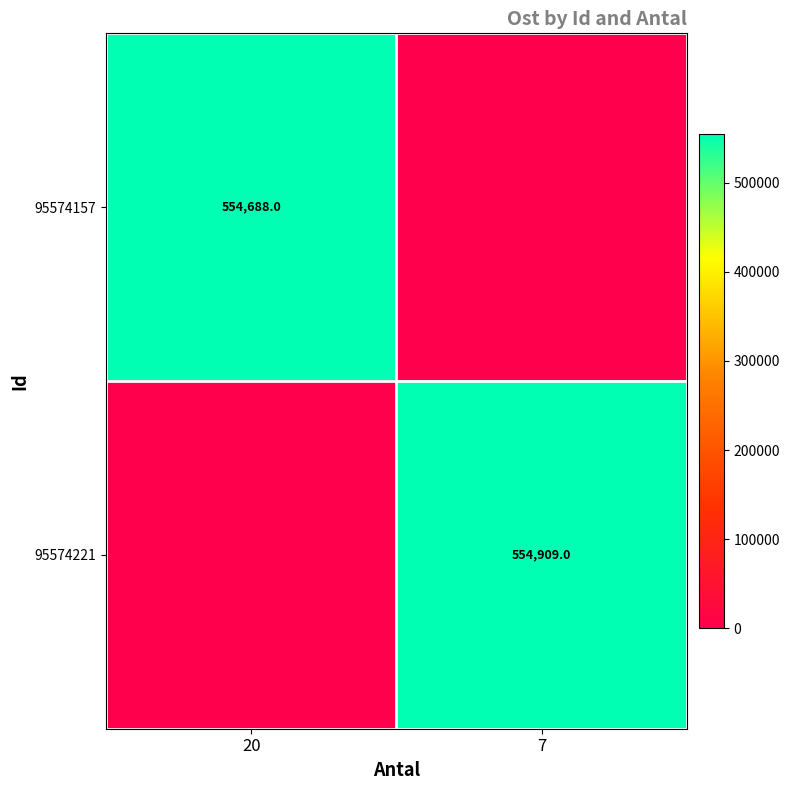

How many categories are shown in the chart?

2